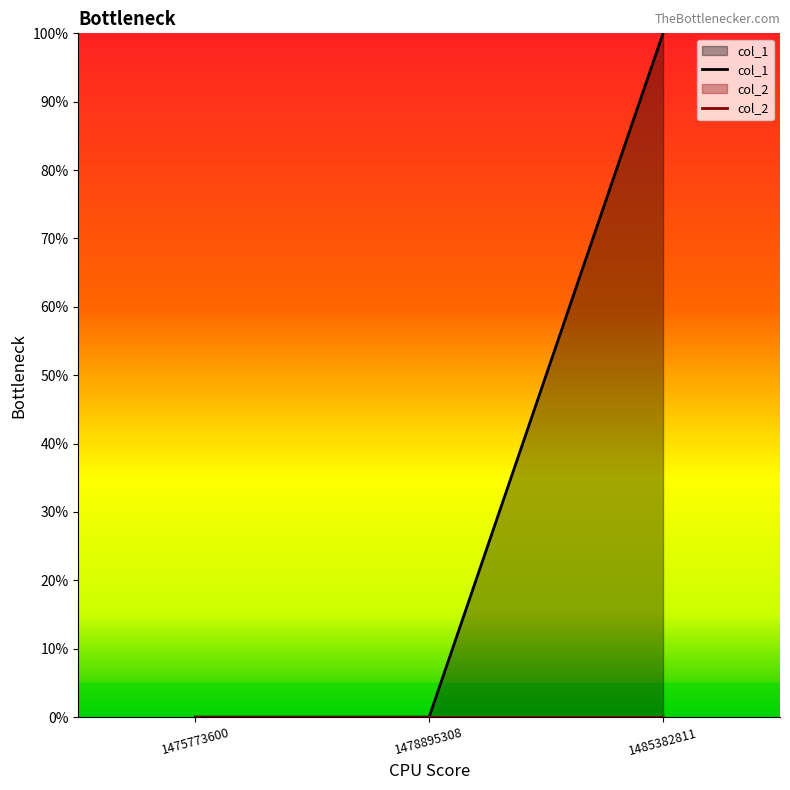

Does the chart display data point markers on the line(s)?

No